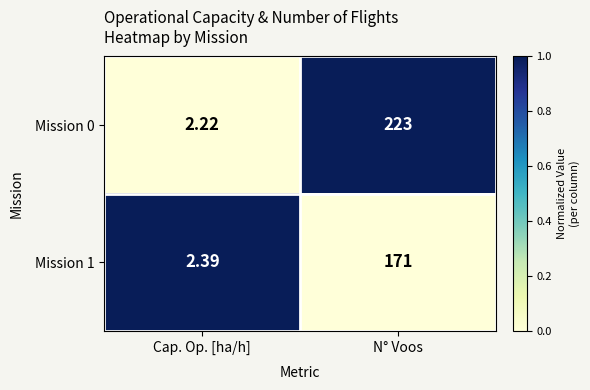

Which label corresponds to the smallest value in the chart?

Cap. Op. [ha/h]